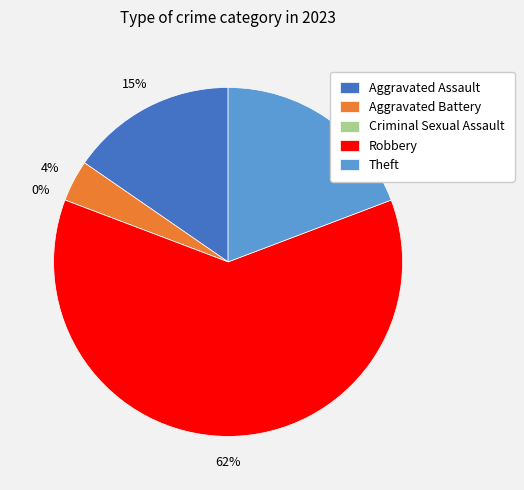

What portion of the pie excludes Aggravated Assault?

84.6%